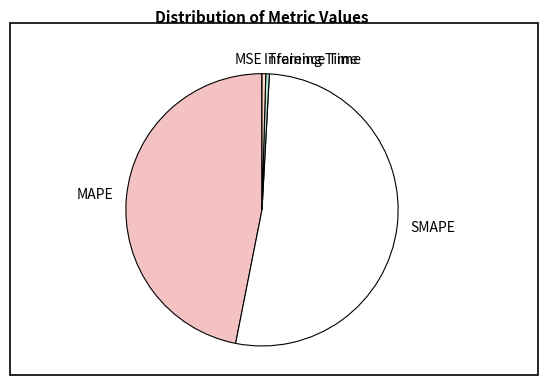

Is there a majority slice in this chart?

Yes